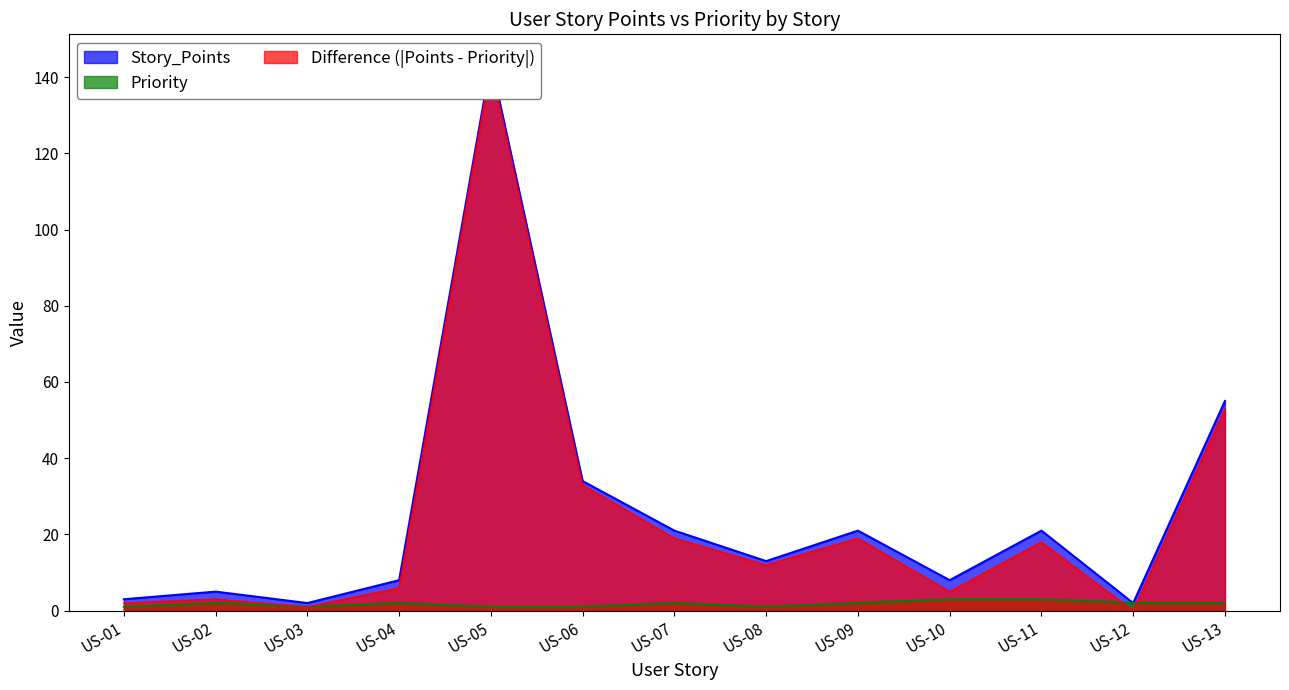

What is the value of the Story_Points point at the 8th from the left?

13